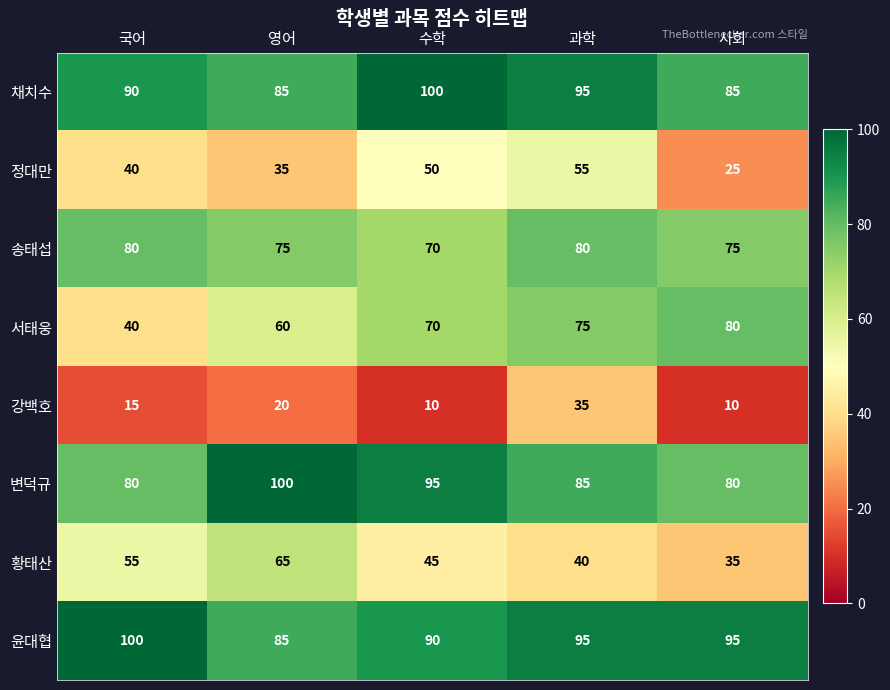

Count the number of categories in the chart.

5